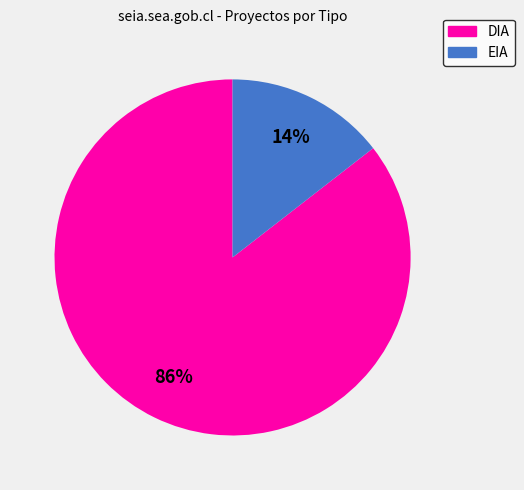

The EIA slice represents 14% of the pie. True or false?

True